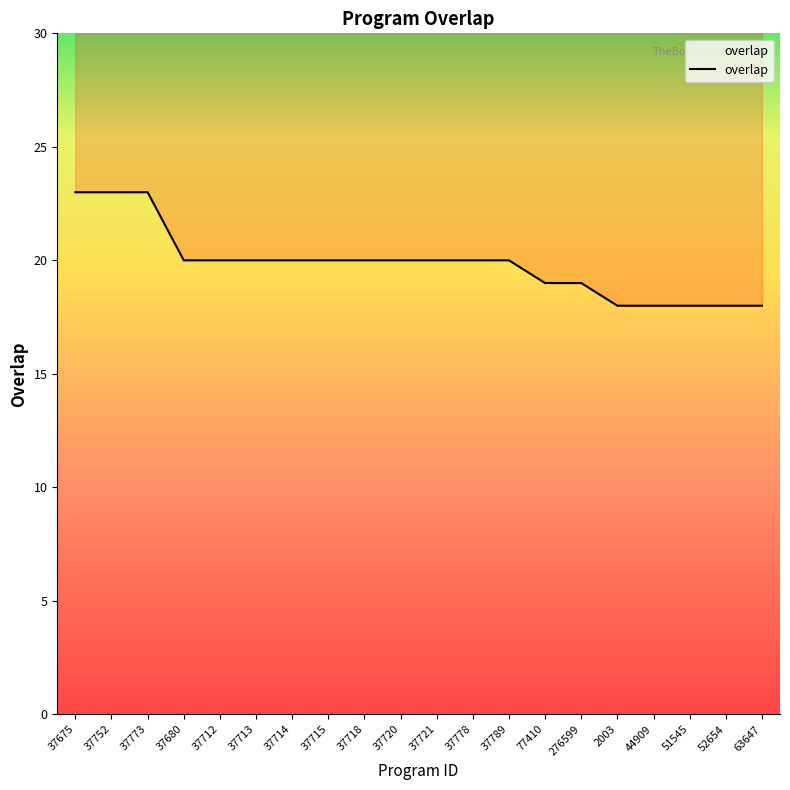

Which label corresponds to the largest value in the chart?

37675